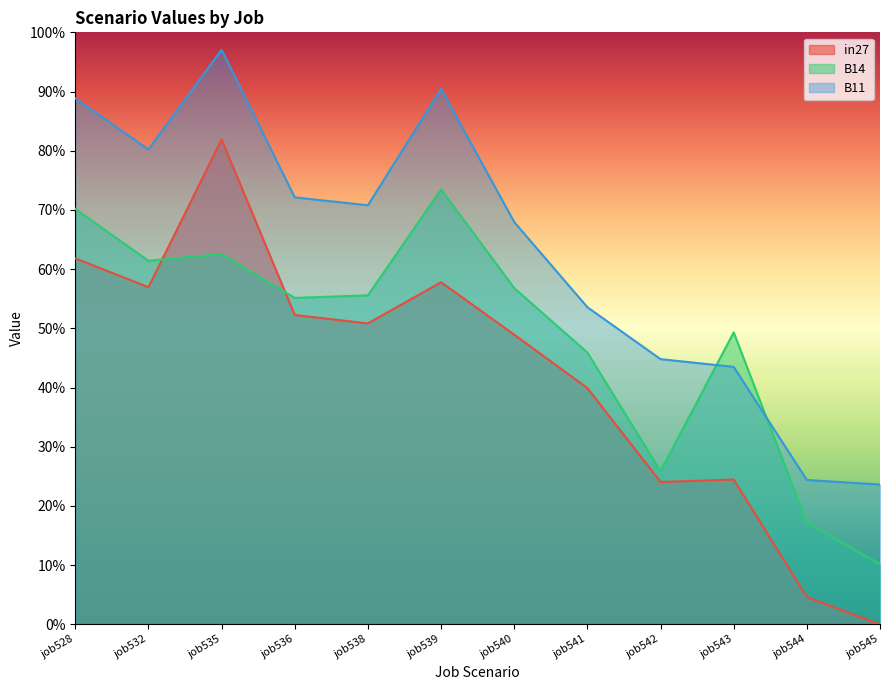

How many lines are shown in the chart?

3